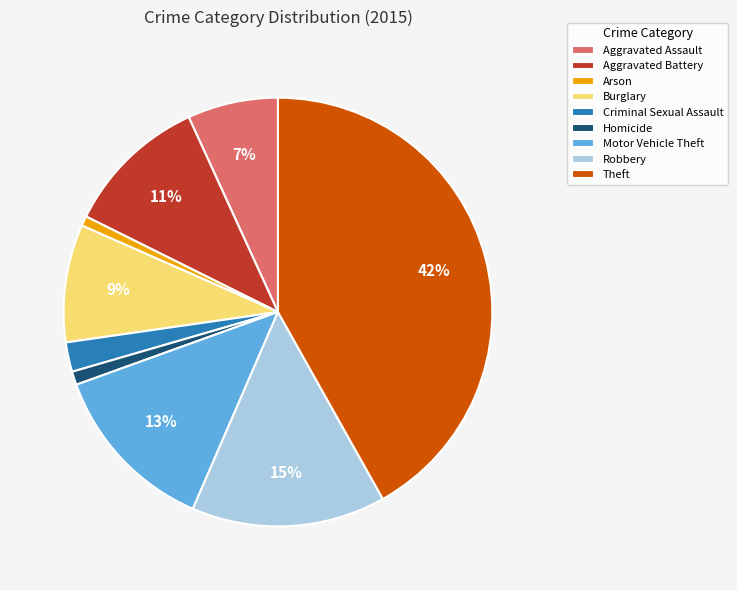

Is the sum of Burglary and Robbery greater than half?

No